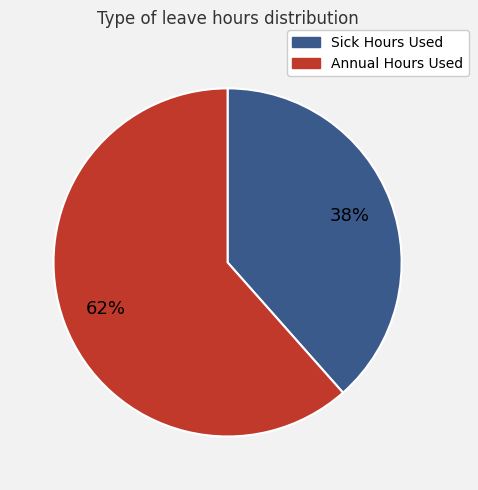

Is there any slice that represents more than half of the pie?

Yes